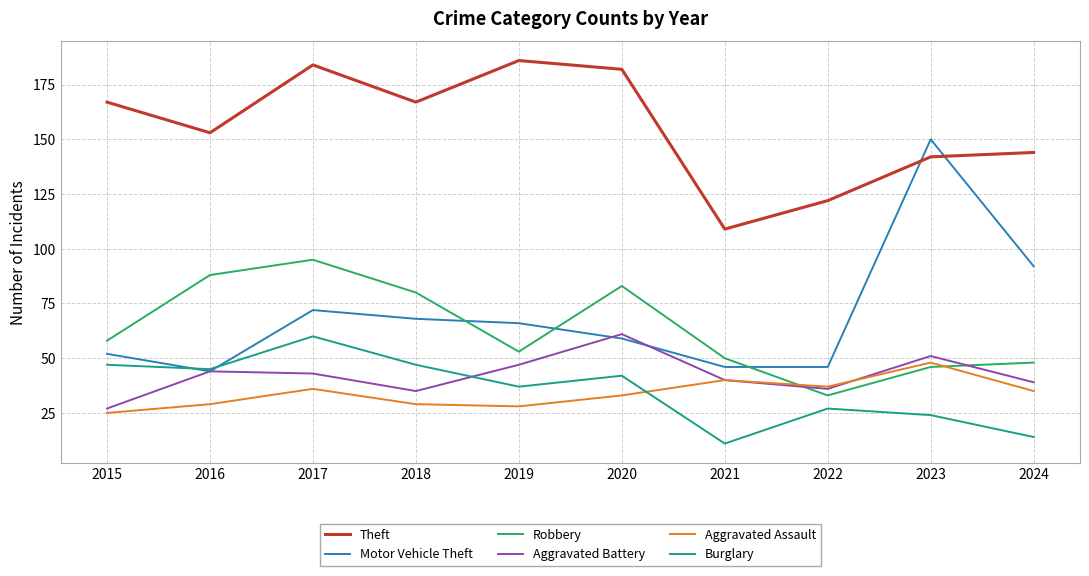

At which label is Theft closest to 147?

2024